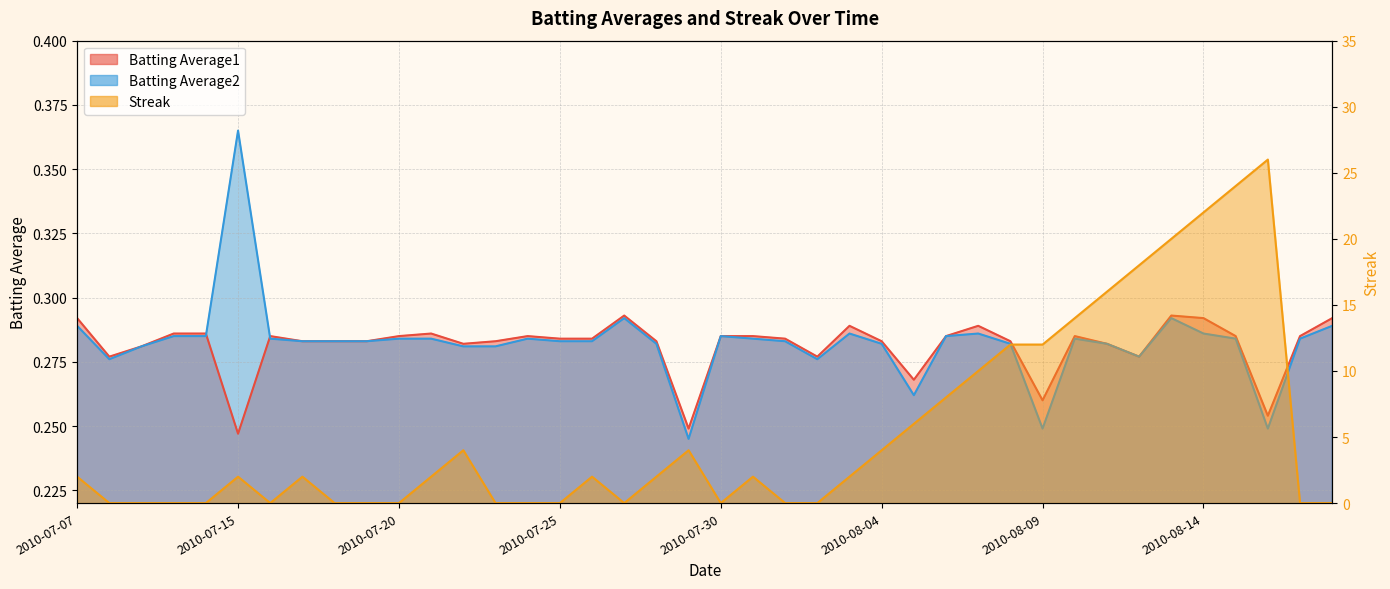

Does the chart display data point markers on the line(s)?

No